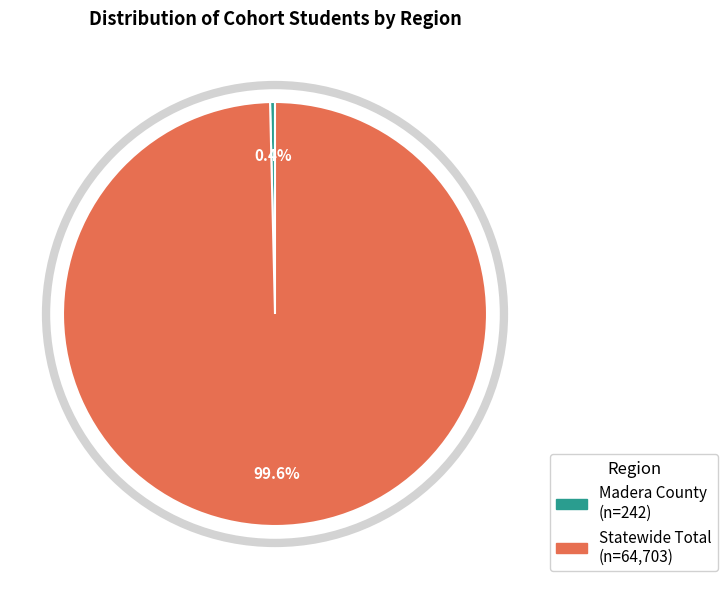

True or false: Madera County accounts for 0% of the total.

True